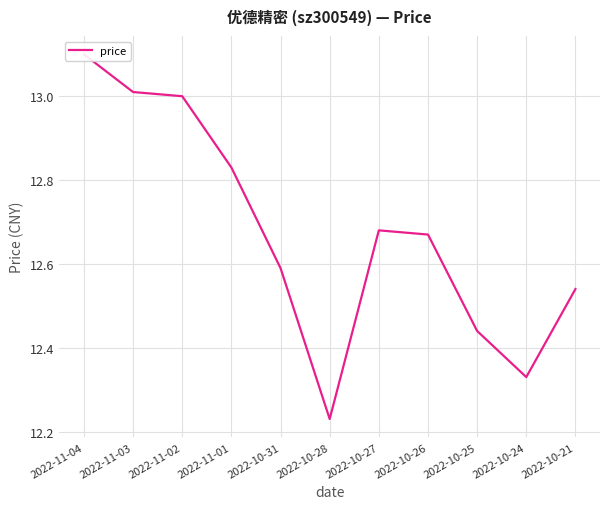

What is the value of the 4th point from the left?

12.8